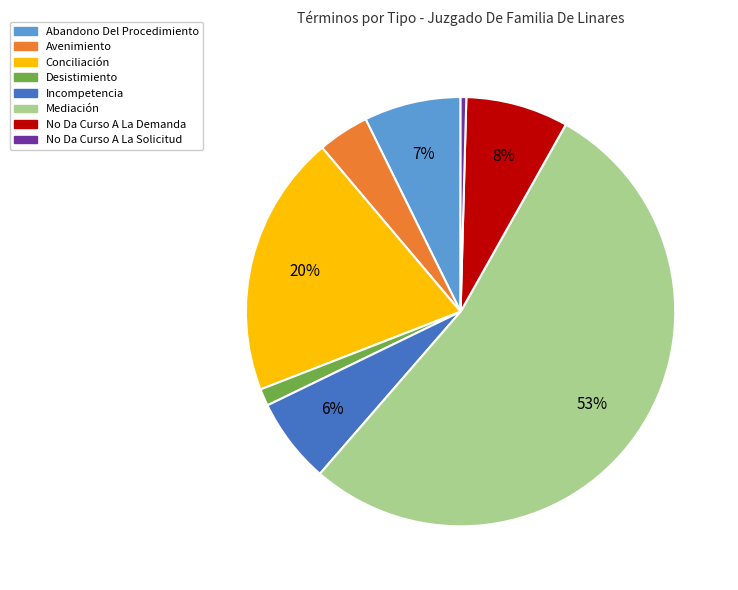

To the nearest percent, what is the difference between the Avenimiento and Desistimiento slice percentages?

3%